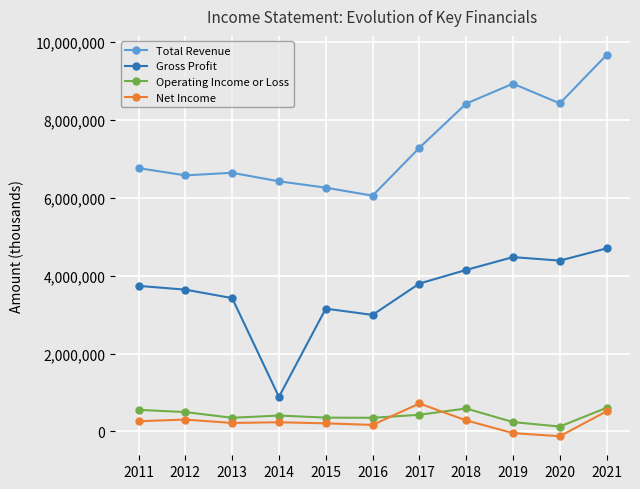

Which series has the largest total across all categories?

Total Revenue